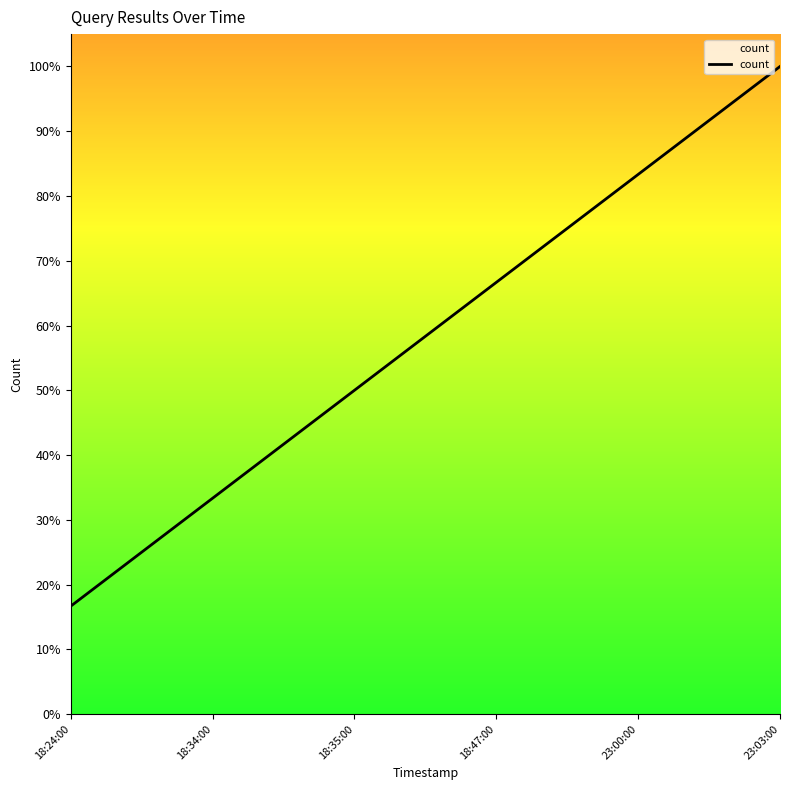

Does the chart have visible grid lines?

No